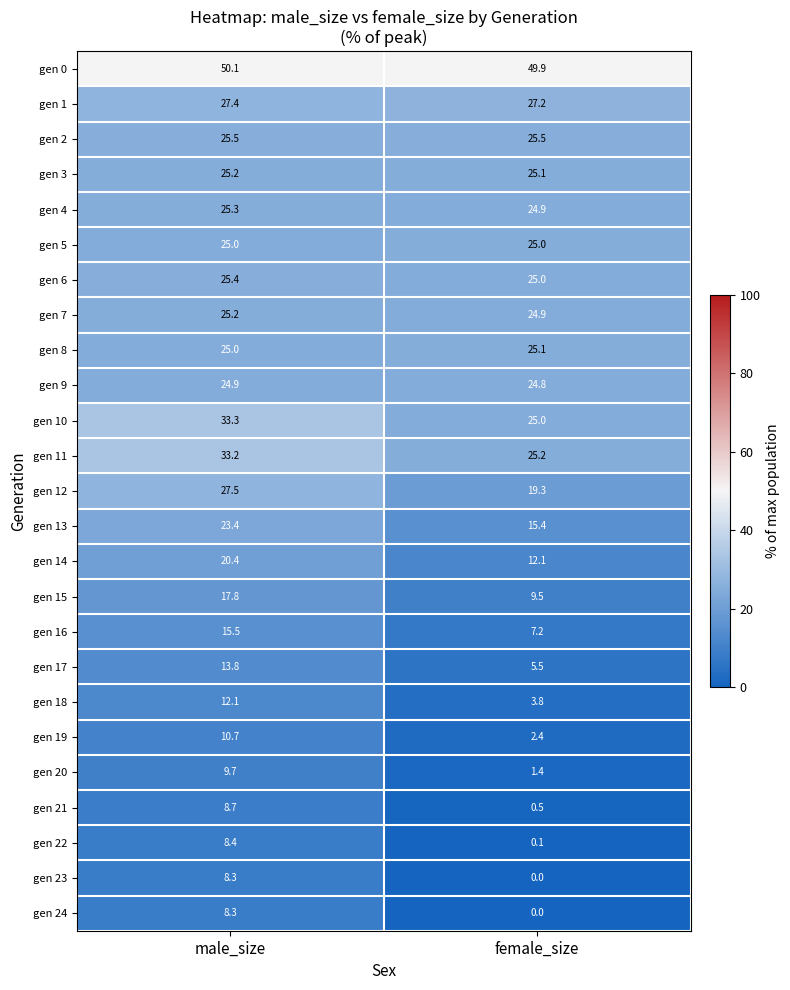

Which label corresponds to the largest value in the chart?

male_size